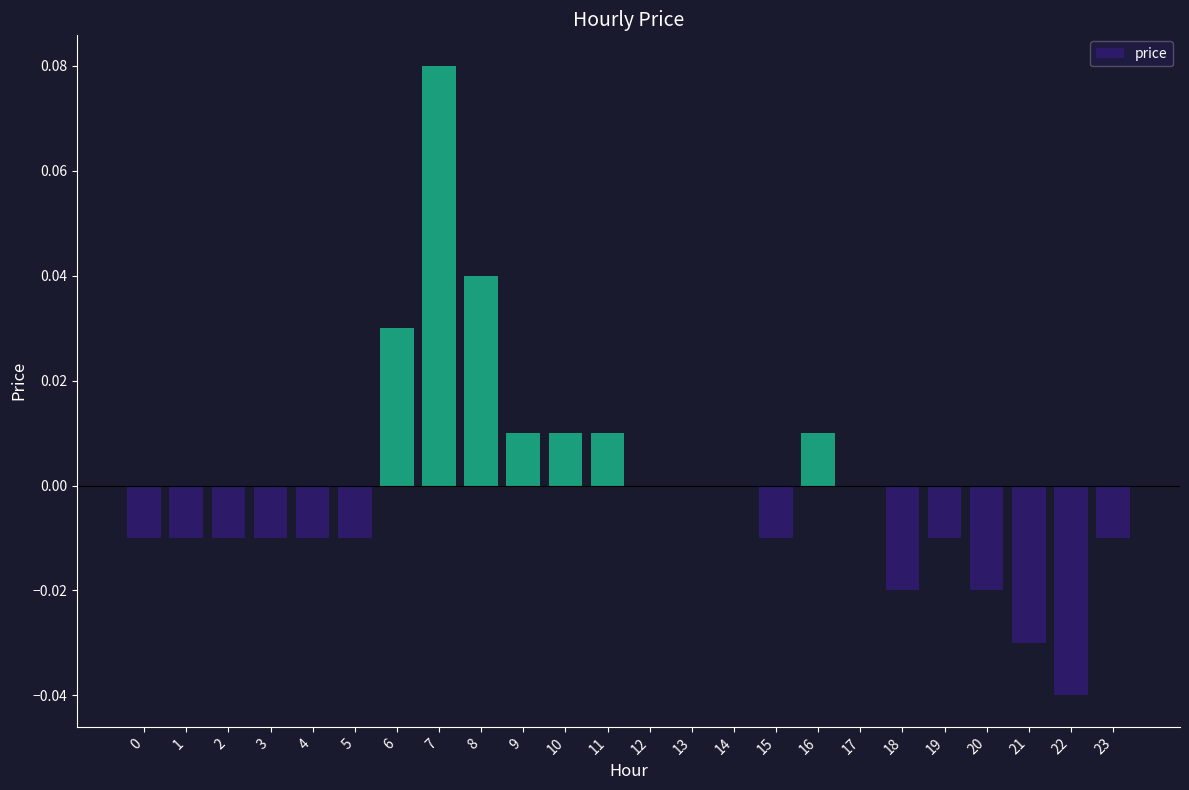

How many data points does each series have?

24